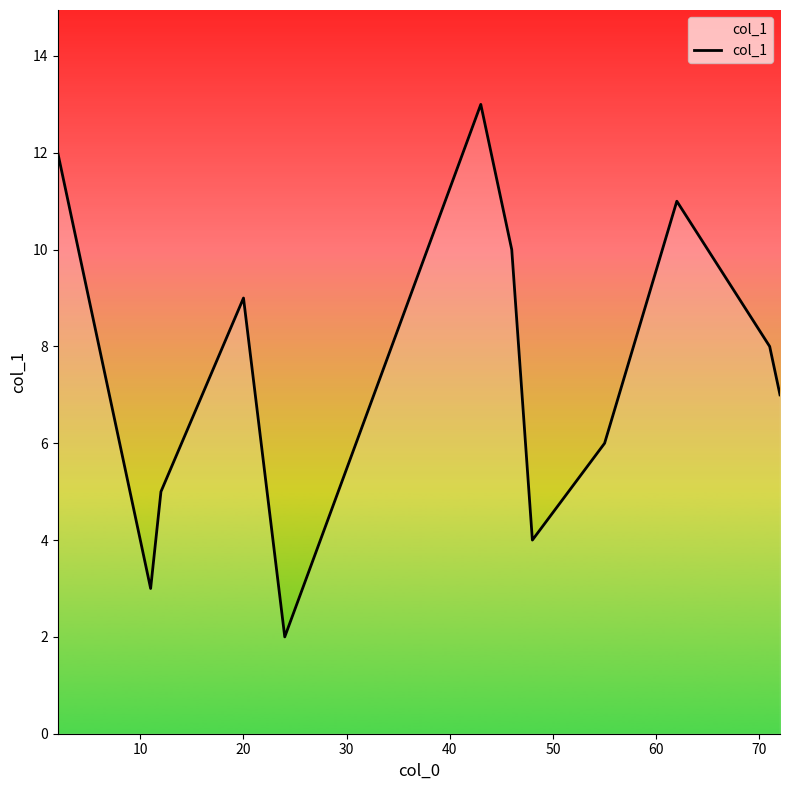

How many lines are shown in the chart?

1